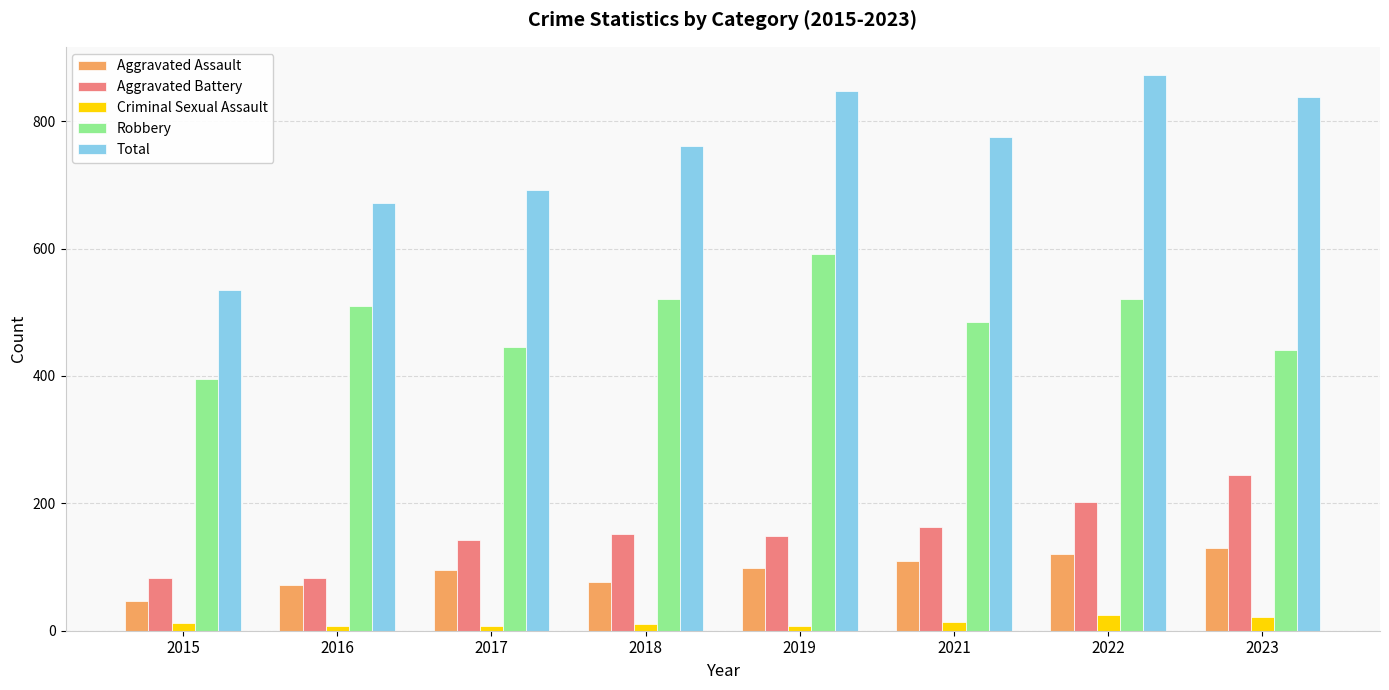

What is the maximum value for Robbery?

591